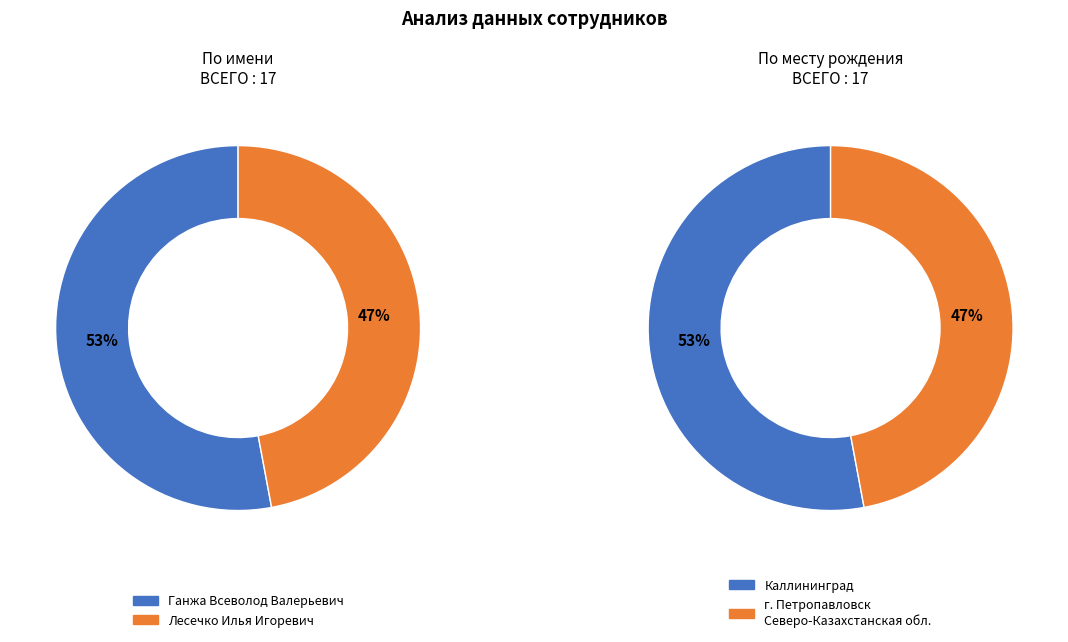

True or false: Лесечко Илья Игоревич accounts for 60% of the total.

False